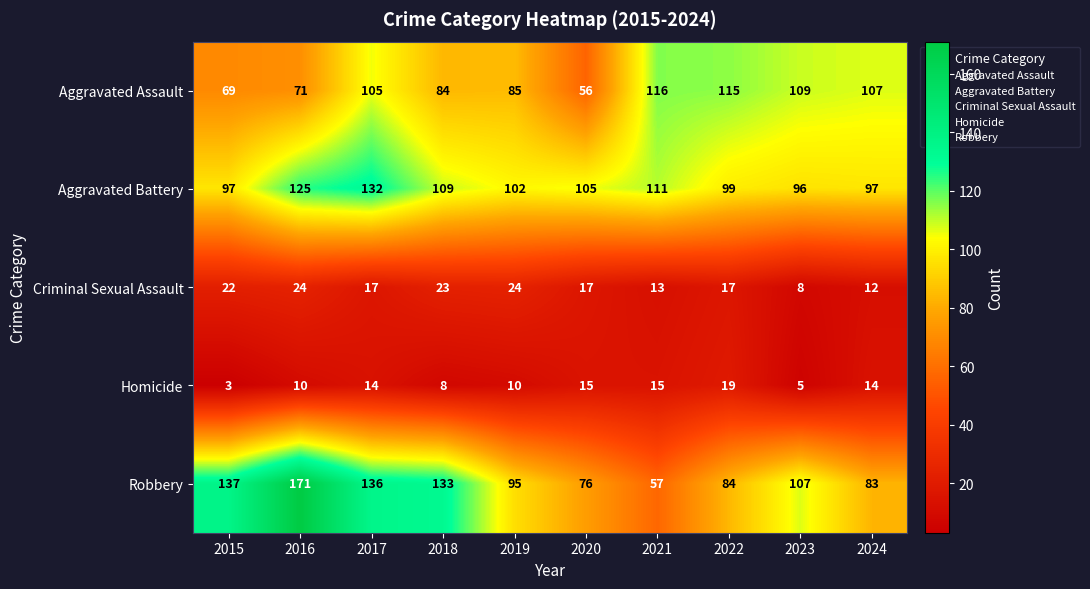

What is the spread (max minus min) of values at 2020?

90